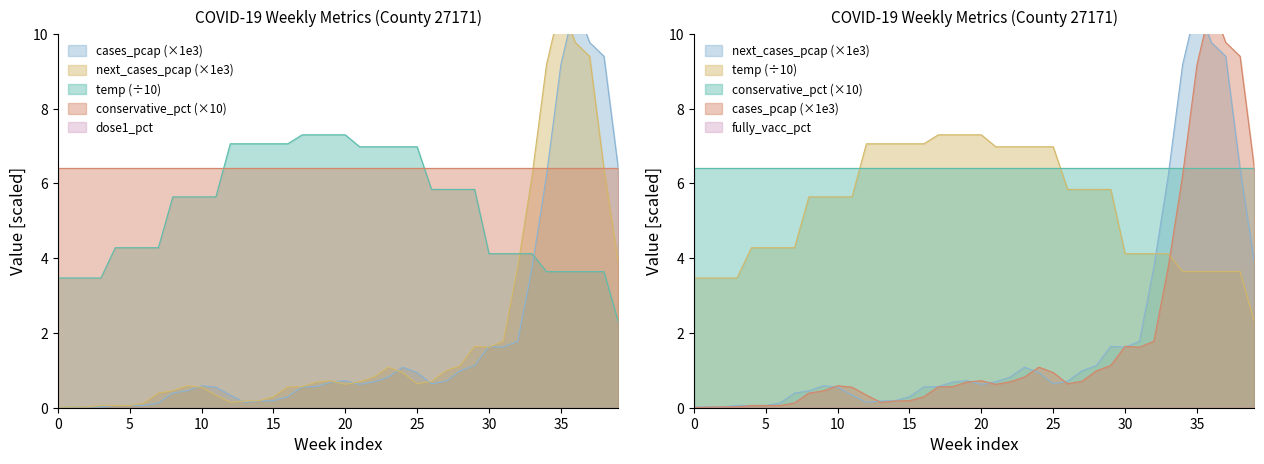

True or false: next_cases_pcap and temp intersect in this chart.

True